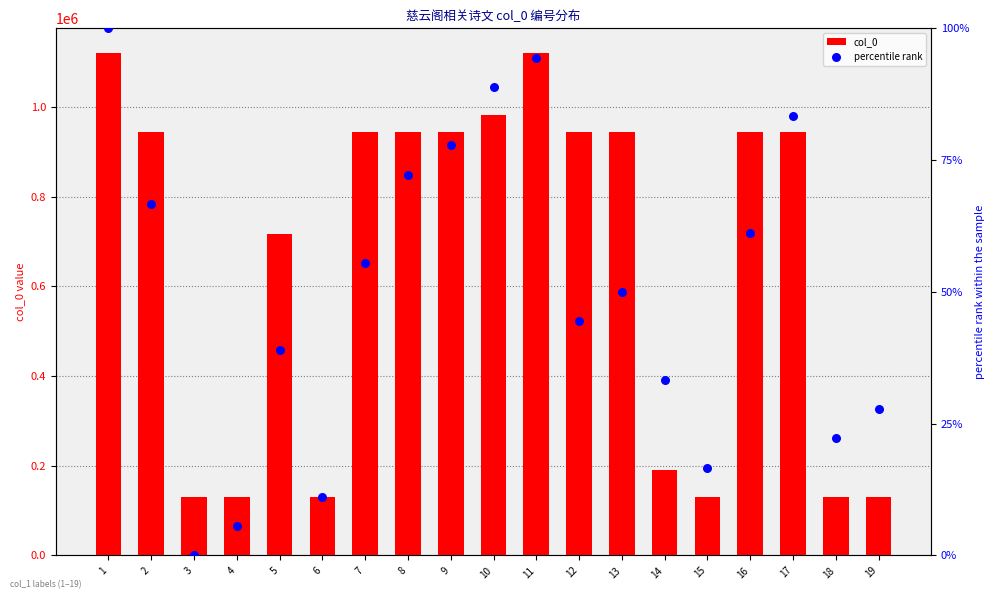

Is the value of percentile rank at 6 greater than the value of col_0 at 1?

No